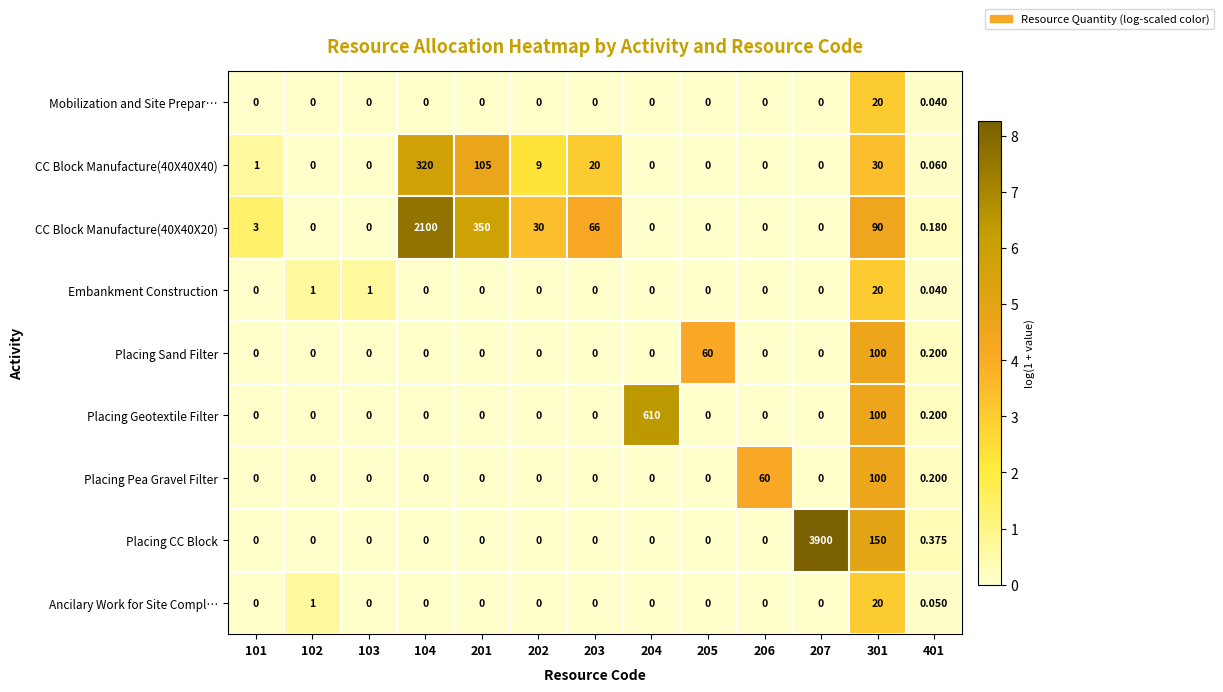

Count the number of categories in the chart.

13